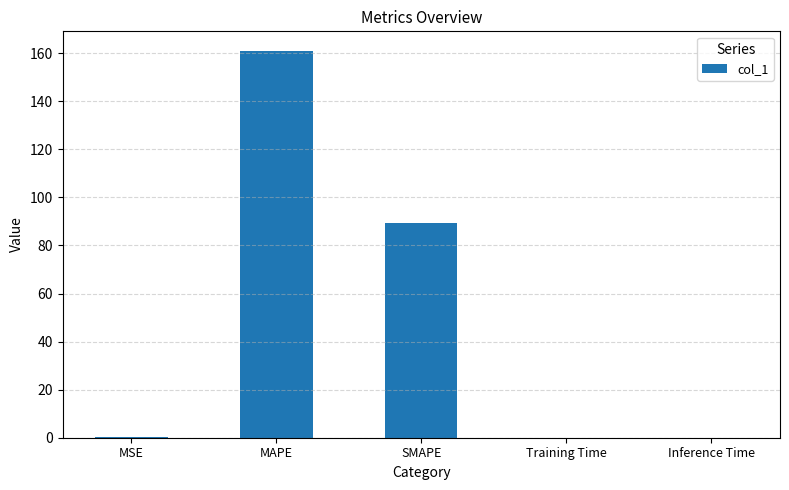

Is it true that the value at MSE is 0.1?

True